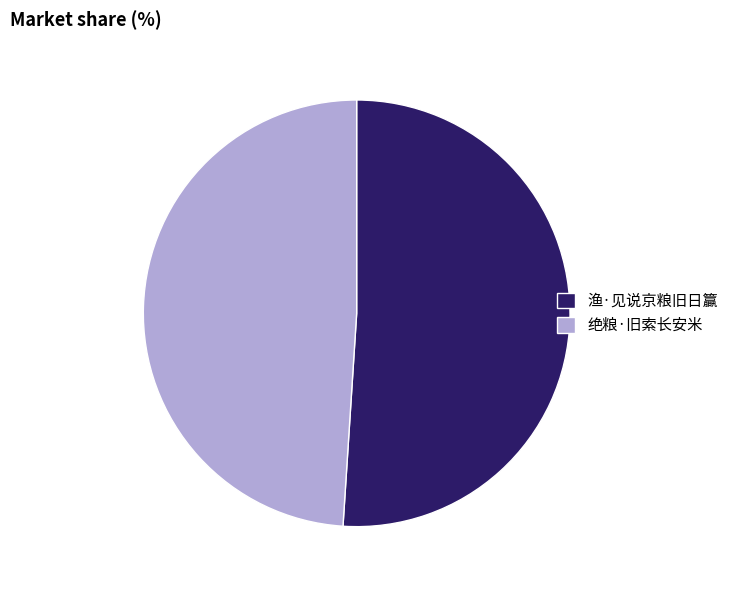

What is the largest slice in the pie chart?

渔·见说京粮旧日籯